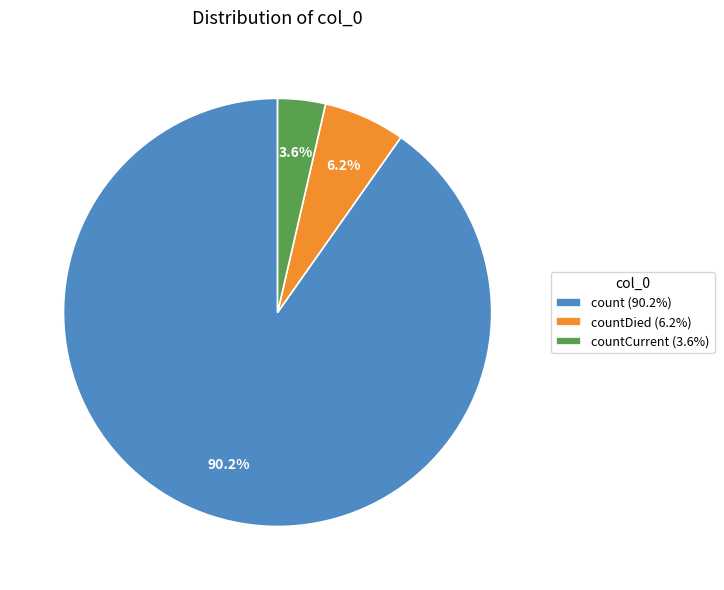

Between countCurrent (3.6%) and countDied (6.2%), which is larger?

countDied (6.2%)